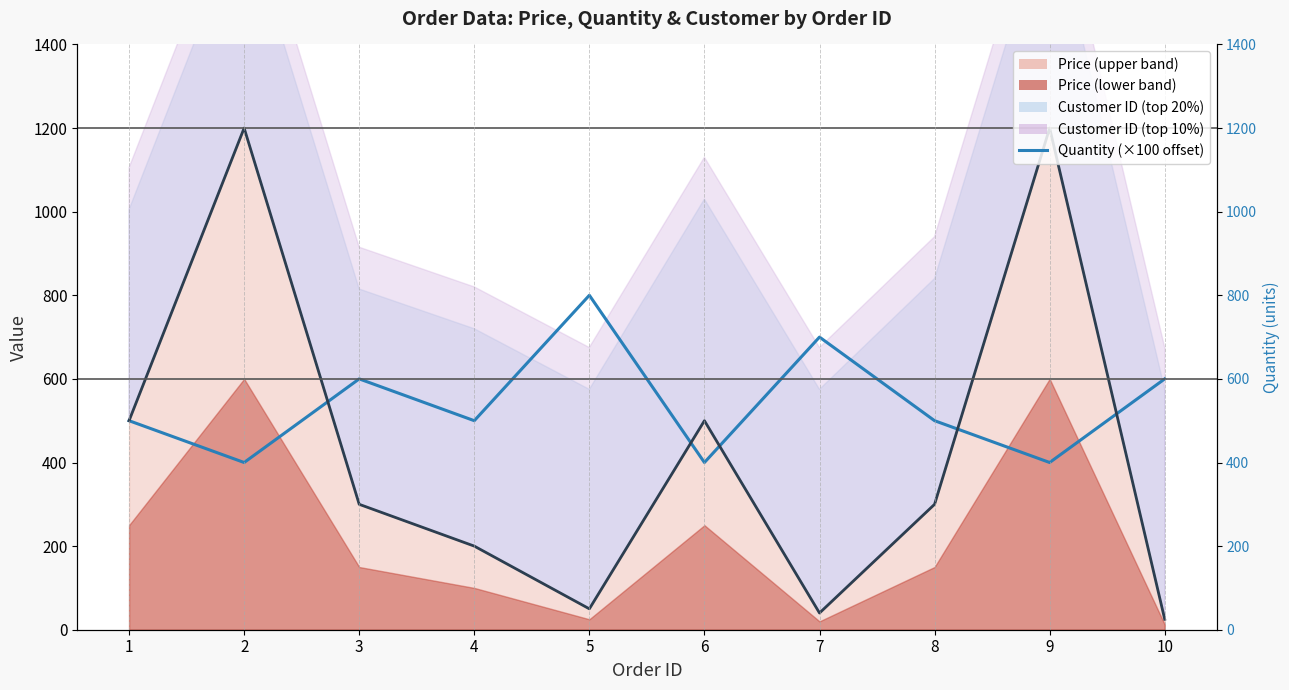

True or false: the data has more than 2 interior local peaks.

True